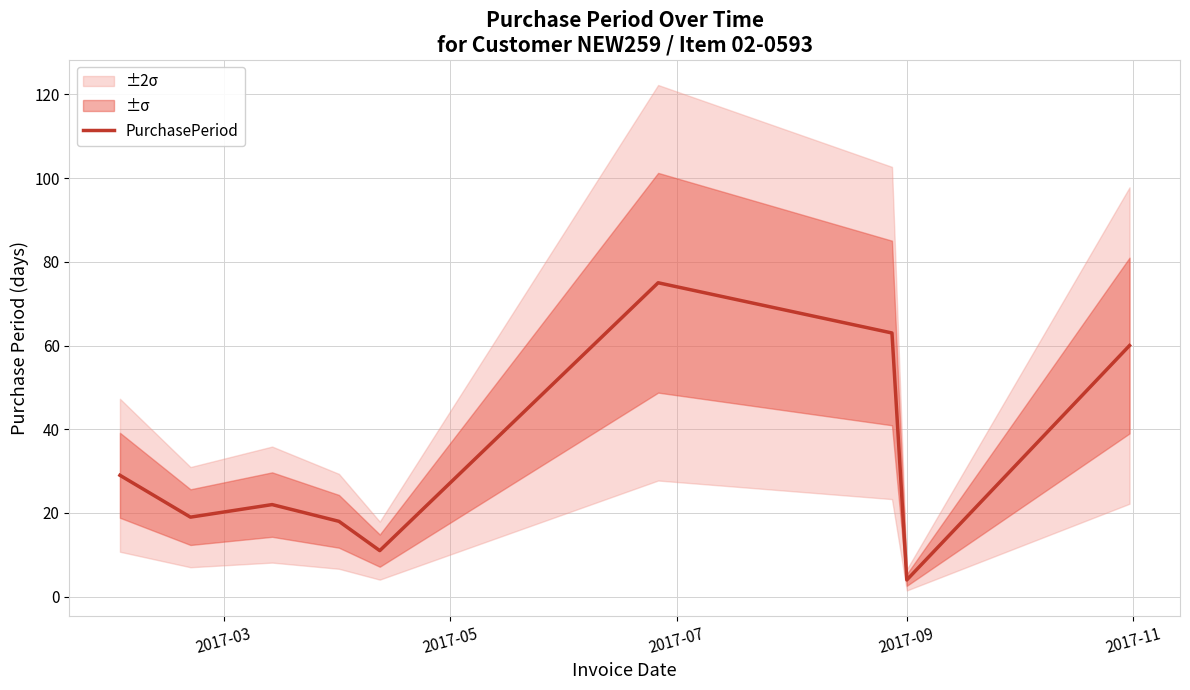

What is the minimum value shown in the chart?

4